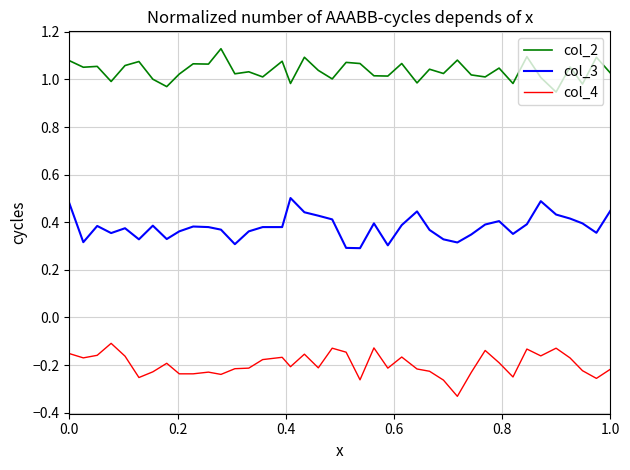

Rank the series by their average value, from lowest to highest.

col_4, col_3, col_2